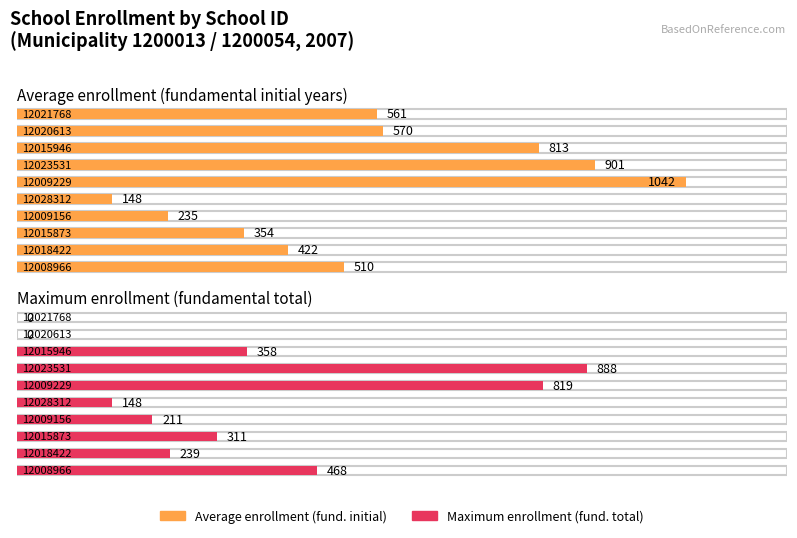

What is the total value across all series at 12009229?

1861